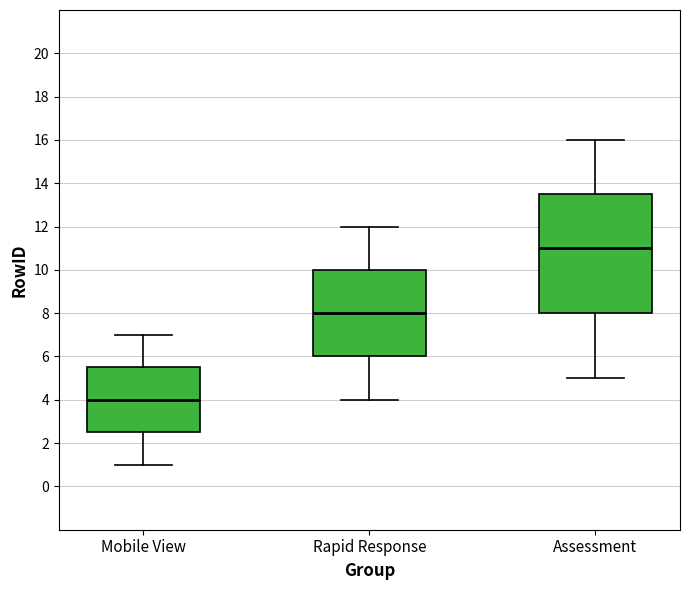

Reading left to right, transcribe this box plot: for each box, give where its median line is, the range the box spans, and where its two whiskers end, as read against the y-axis. The values are not printed on the chart, so give them approximately, as read against the axis.

Mobile View: median 4.0, box 2.6 to 5.6, whiskers 1.0 to 7.0
Rapid Response: median 8.0, box 6.0 to 10.0, whiskers 4.0 to 12.0
Assessment: median 11.0, box 8.0 to 13.6, whiskers 5.0 to 16.0